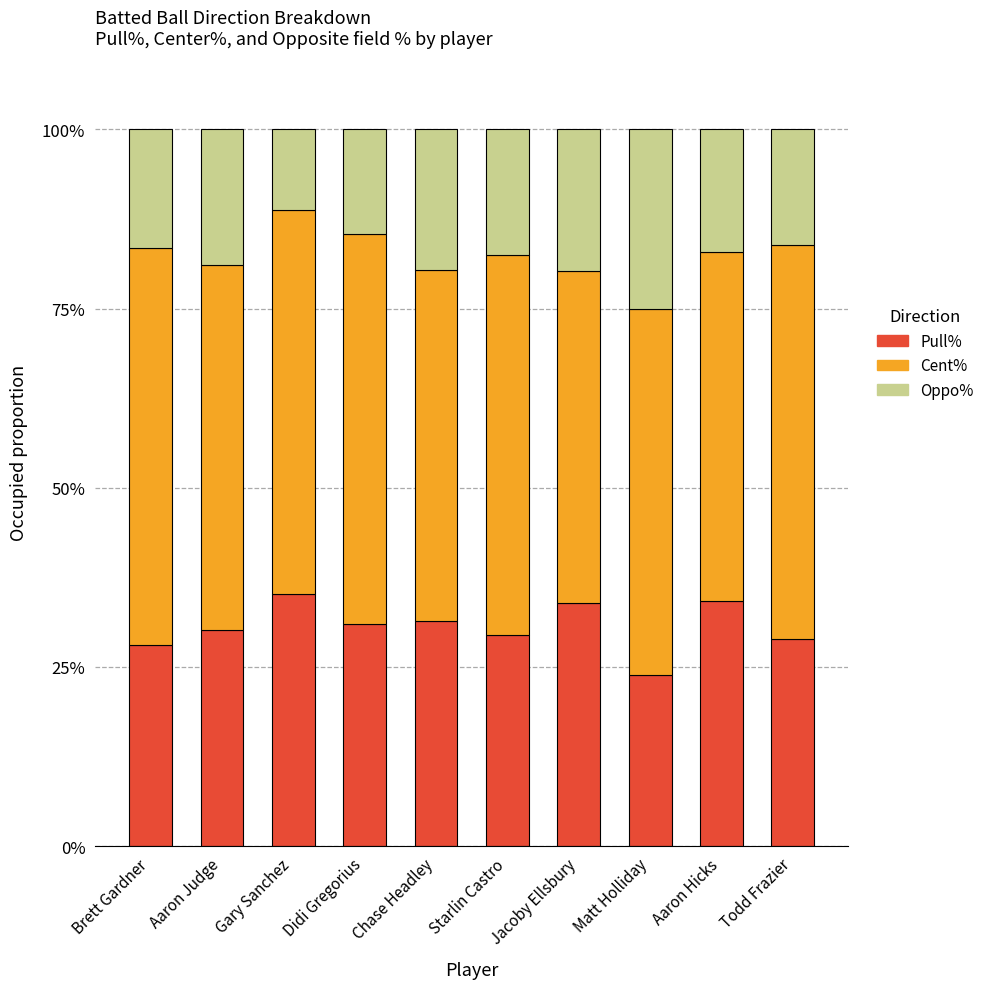

At which label does Pull% reach its minimum?

Matt Holliday